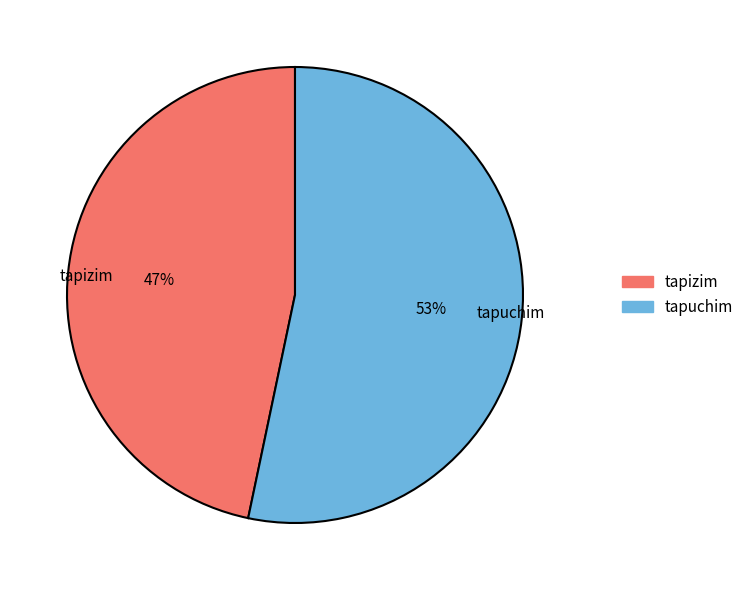

To the nearest percent, what is the combined percentage of tapizim and tapuchim?

100%